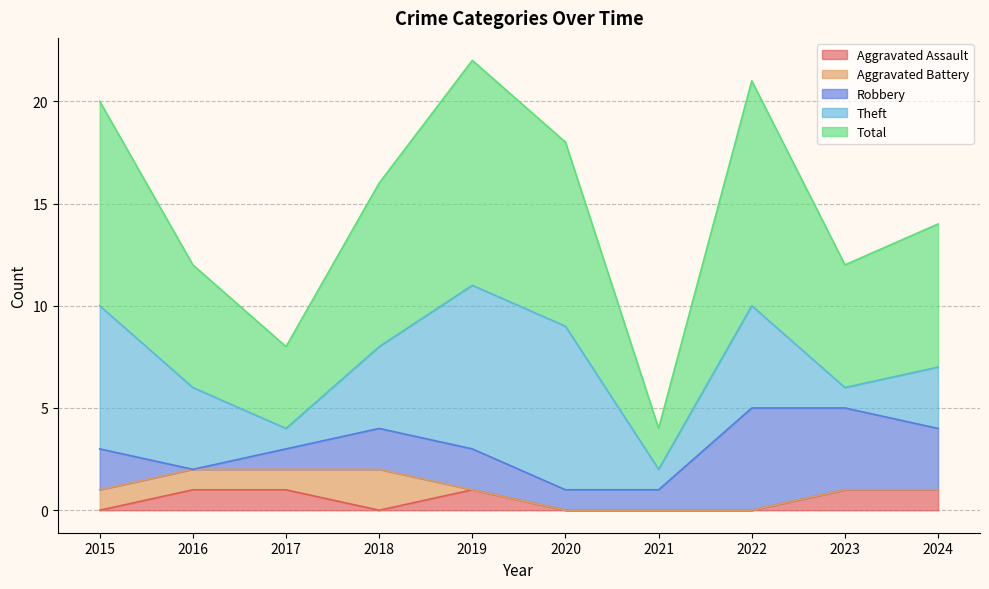

Does the chart have visible grid lines?

Yes